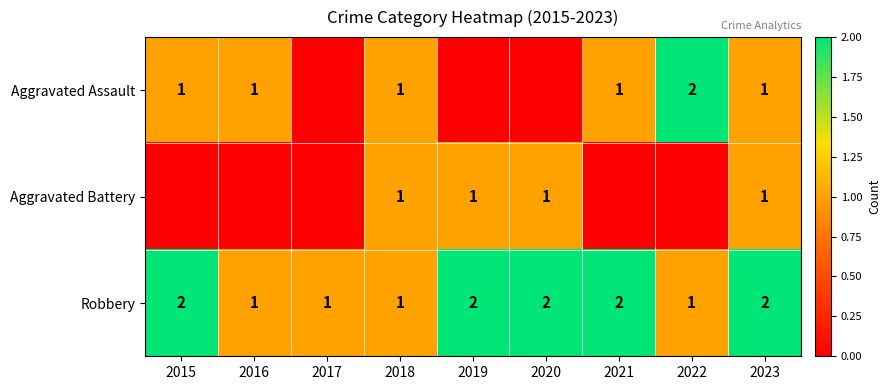

Which has a higher value, 2016 or 2015?

2016